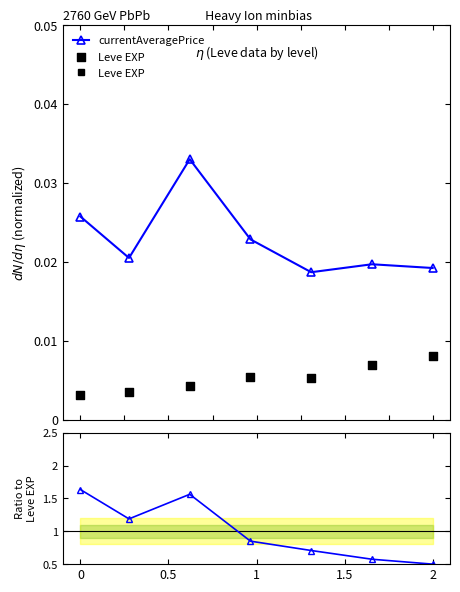

Which series contains the highest Y value?

Ratio currentAveragePrice/Leve EXP